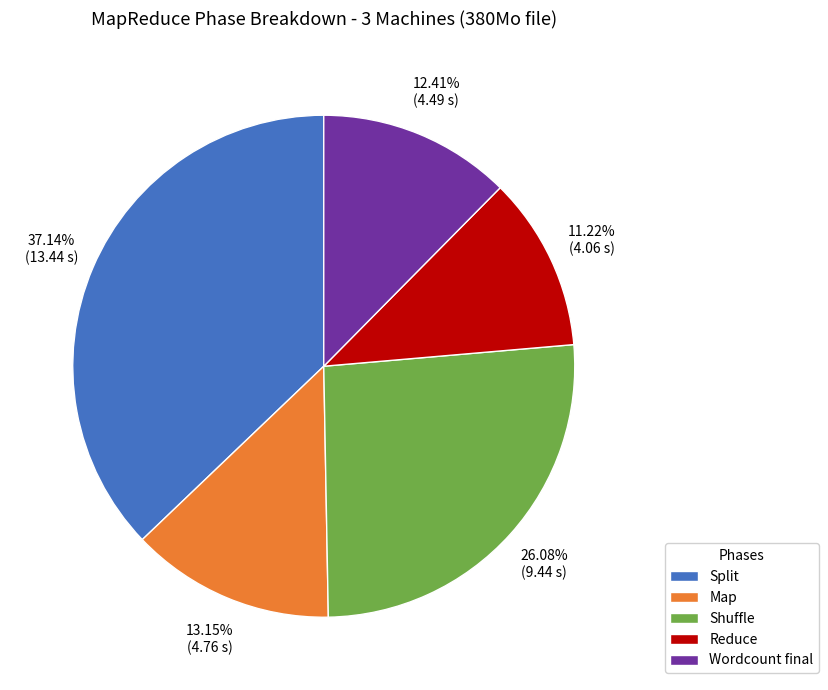

Rank the categories by value from lowest to highest.

Reduce, Wordcount final, Map, Shuffle, Split